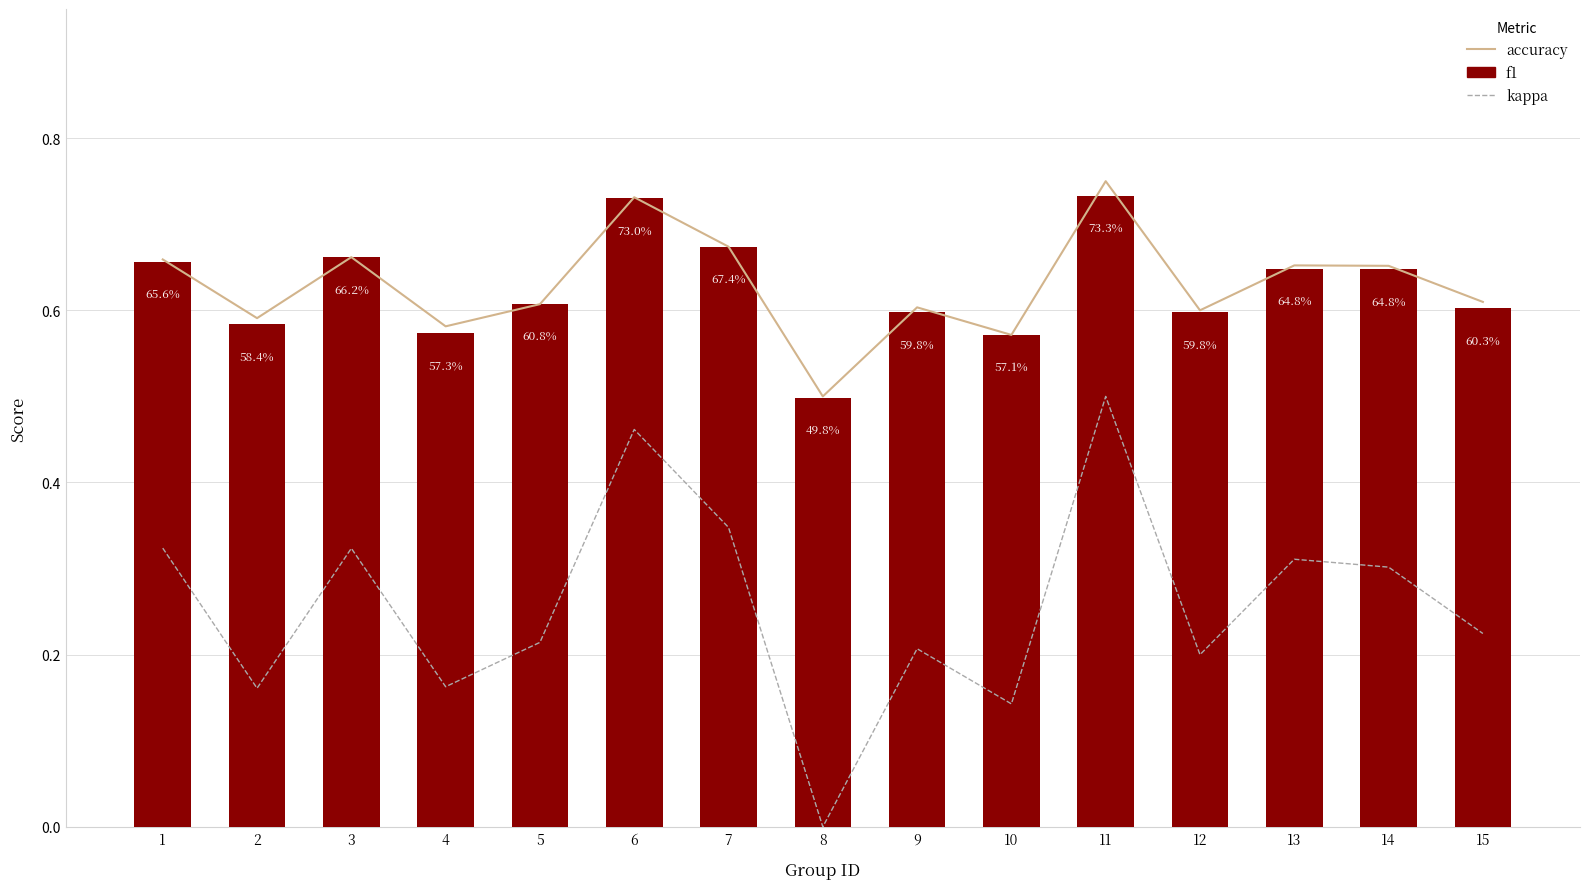

What is the sum of all accuracy values?

9.4